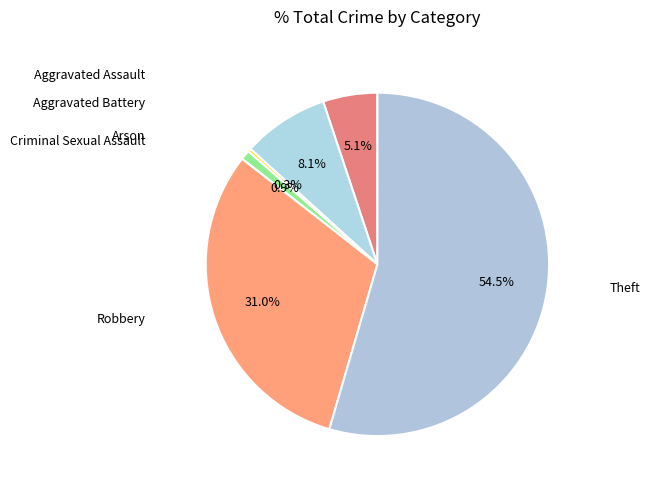

Which slice is the largest?

Theft